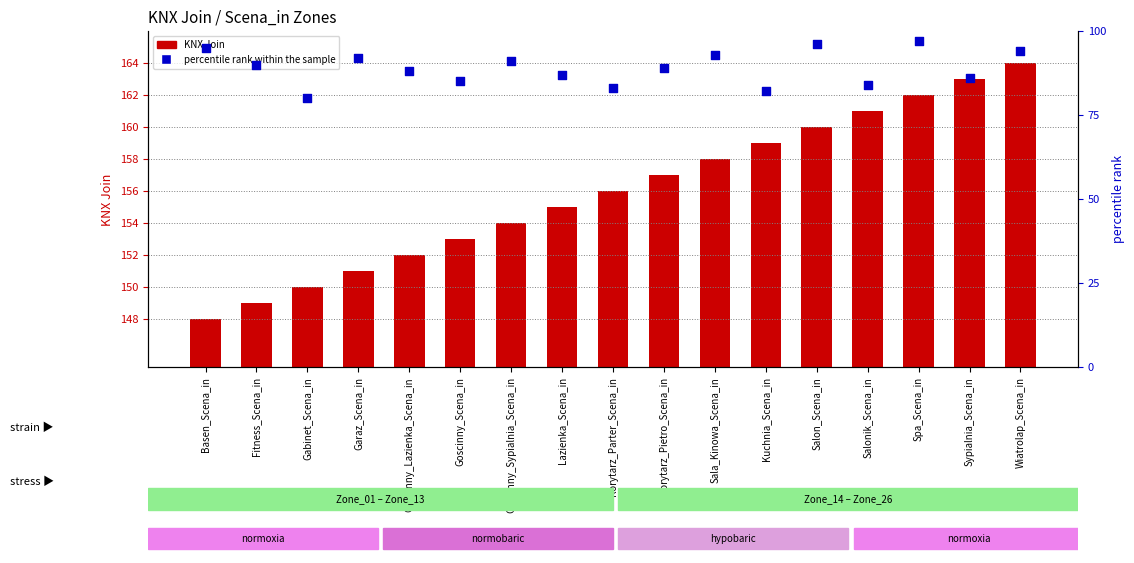

Which series reaches the minimum Y coordinate?

percentile rank within the sample